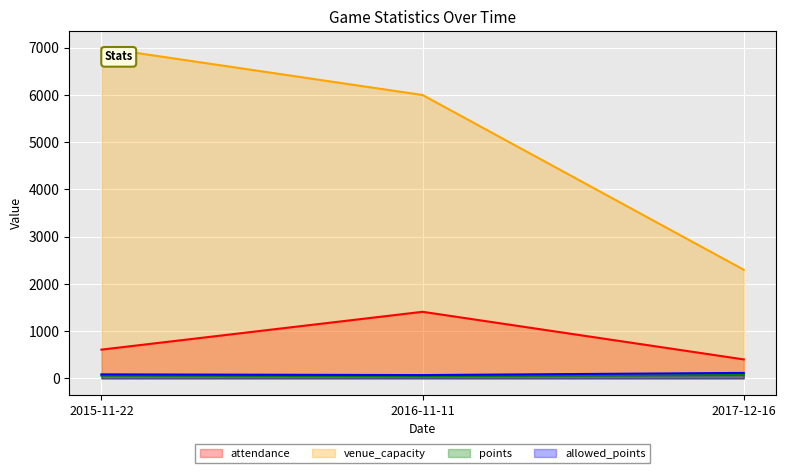

Rank the series at 2017-12-16 from highest to lowest value.

venue_capacity, attendance, allowed_points, points